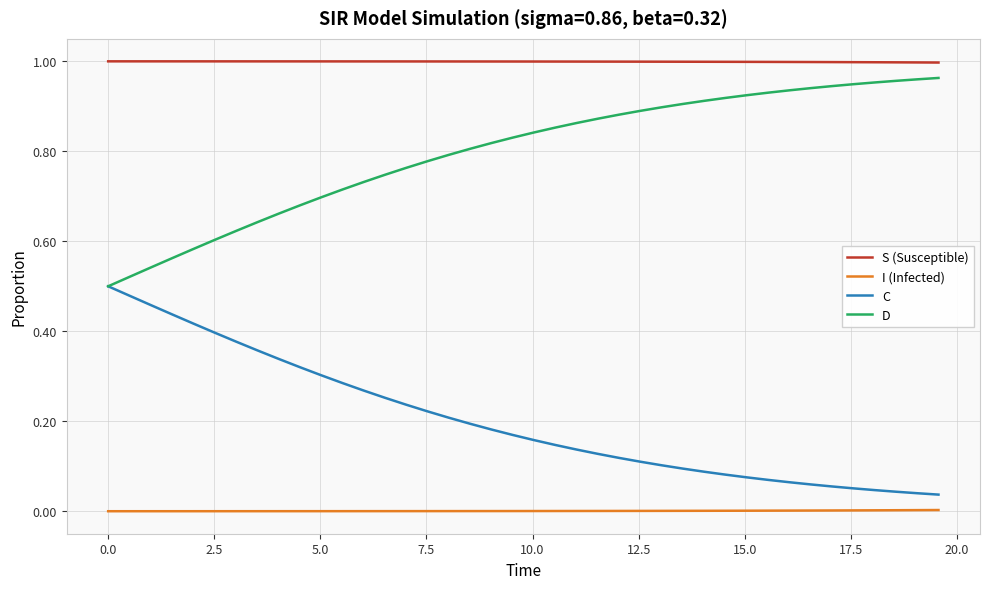

Which series has the largest total across all categories?

S (Susceptible)